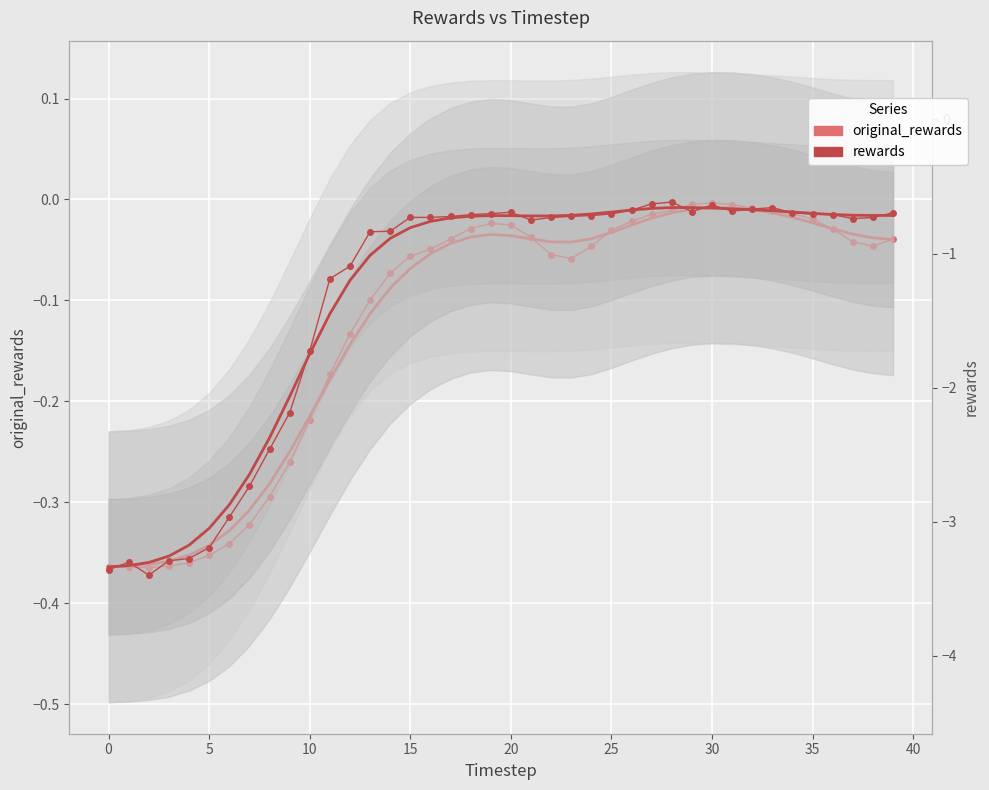

Which category has the highest value across all series?

30